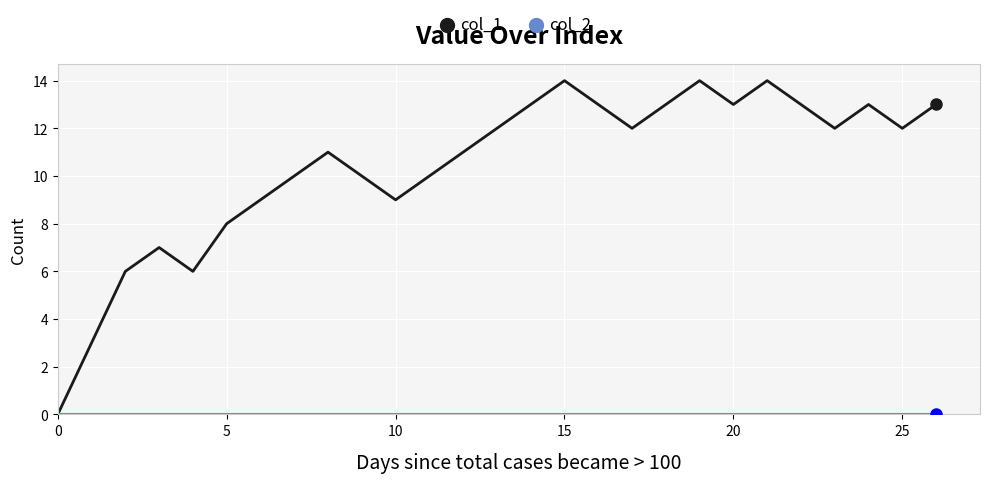

At how many categories does at least one series exceed 4?

25